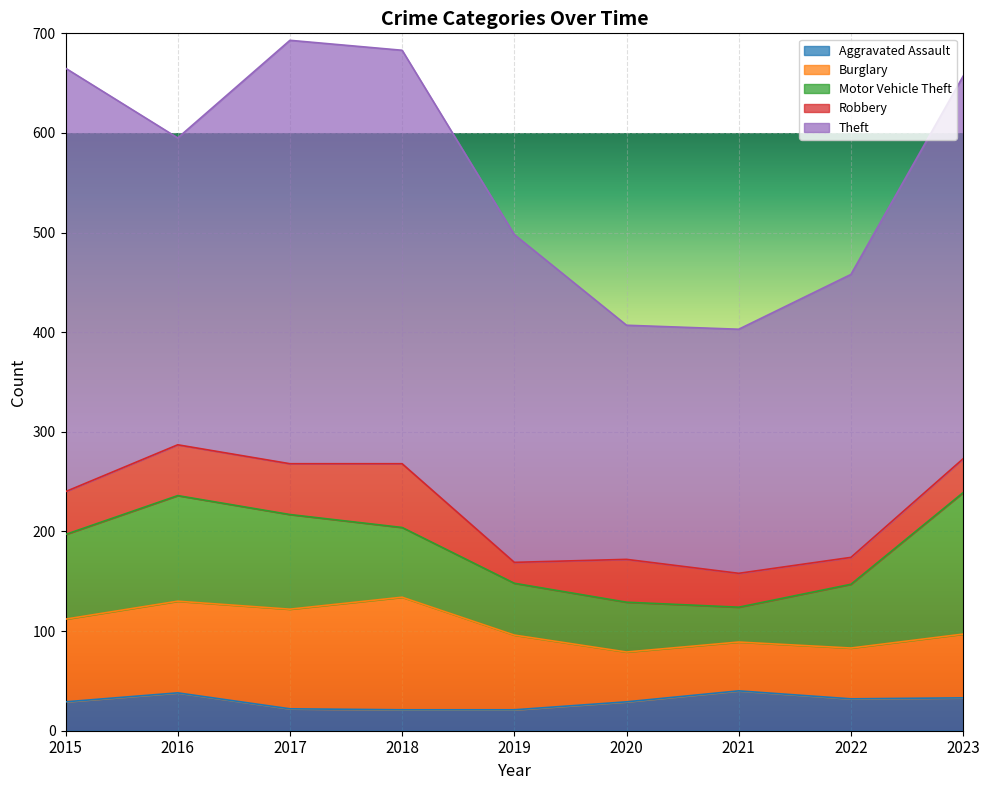

Which label corresponds to the smallest value in the chart?

2018